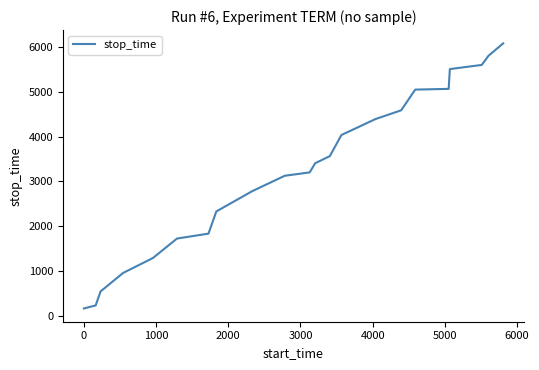

What is the difference between the maximum and minimum values?

5921